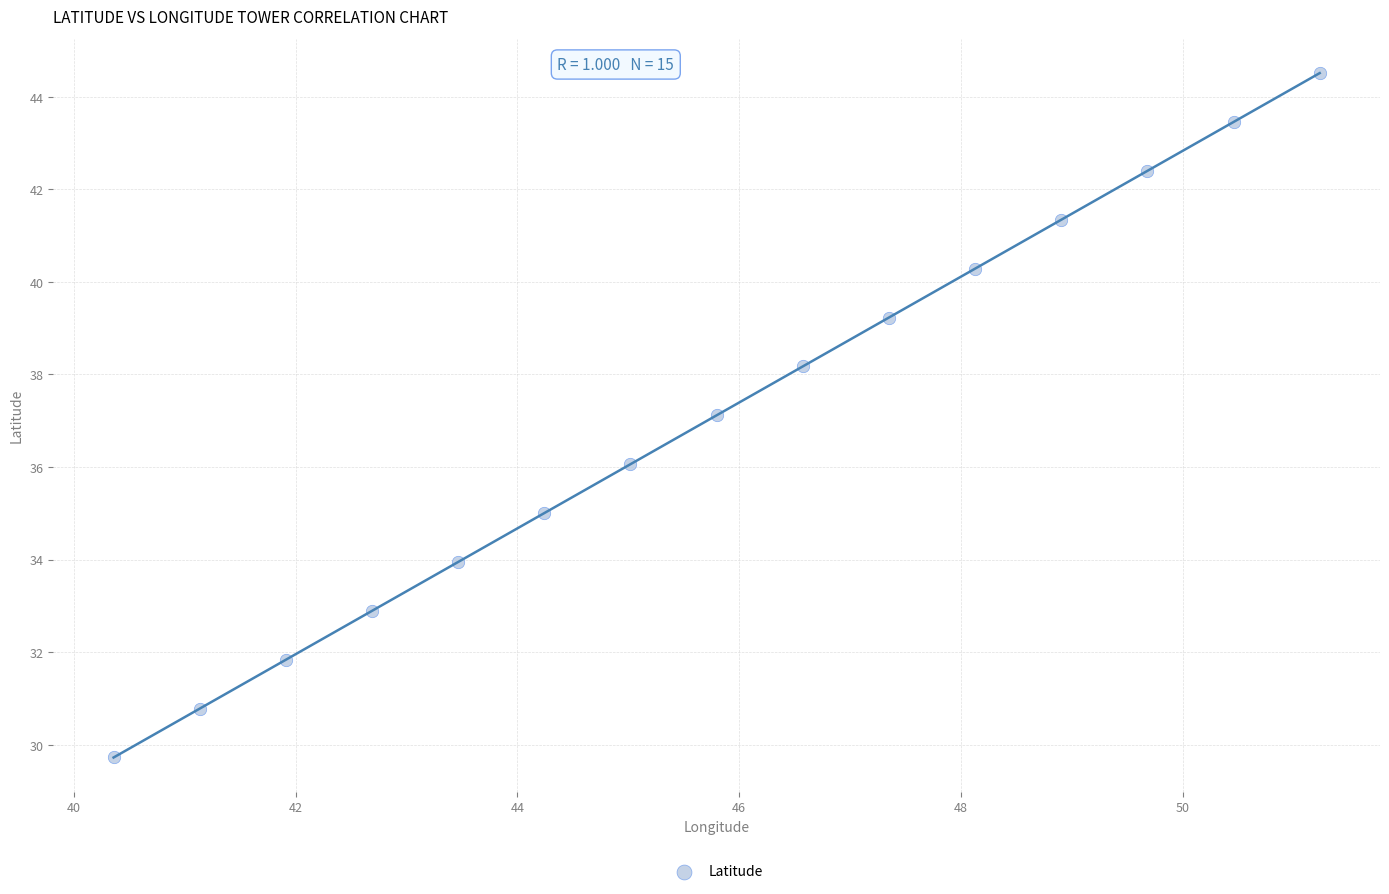

List the coordinates of all points as (Y, X) pairs, reading left to right.

(29.7, 40.4)  (30.8, 41.1)  (31.8, 41.9)  (32.9, 42.7)  (33.9, 43.5)  (35.0, 44.2)  (36.1, 45.0)  (37.1, 45.8)  (38.2, 46.6)  (39.2, 47.4)  (40.3, 48.1)  (41.3, 48.9)  (42.4, 49.7)  (43.5, 50.5)  (44.5, 51.2)